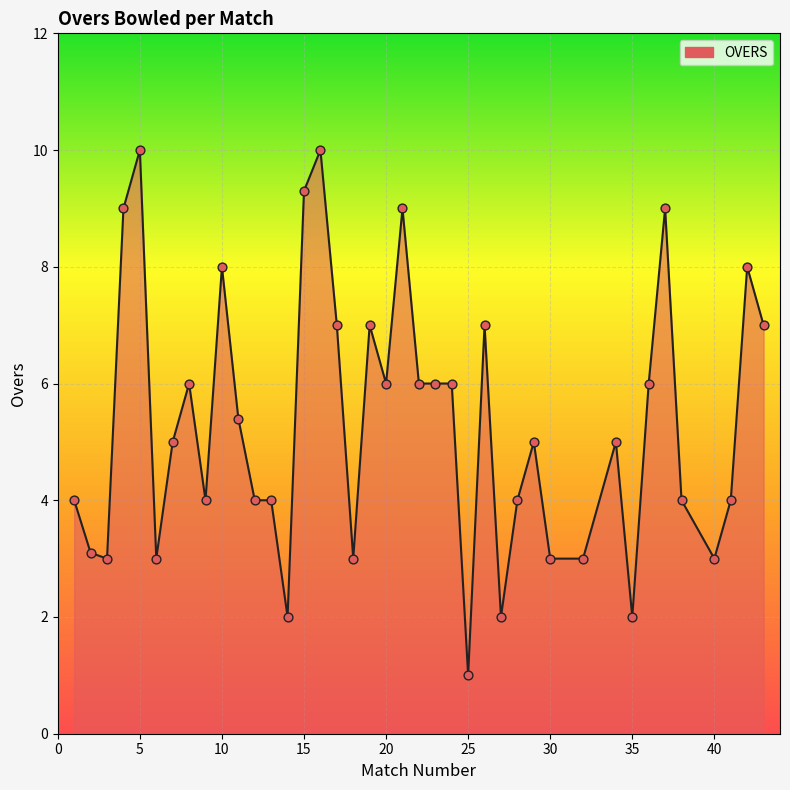

What is the greatest value displayed?

10.0